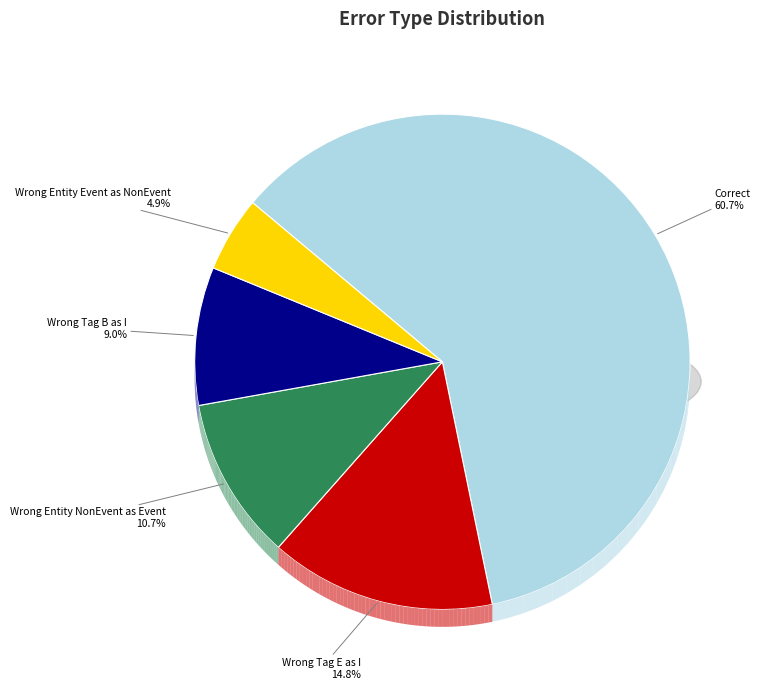

What is the ratio of the value at Wrong_Tag_E_as_I to the value at Wrong_Entity_NonEvent_as_Event?

1.4